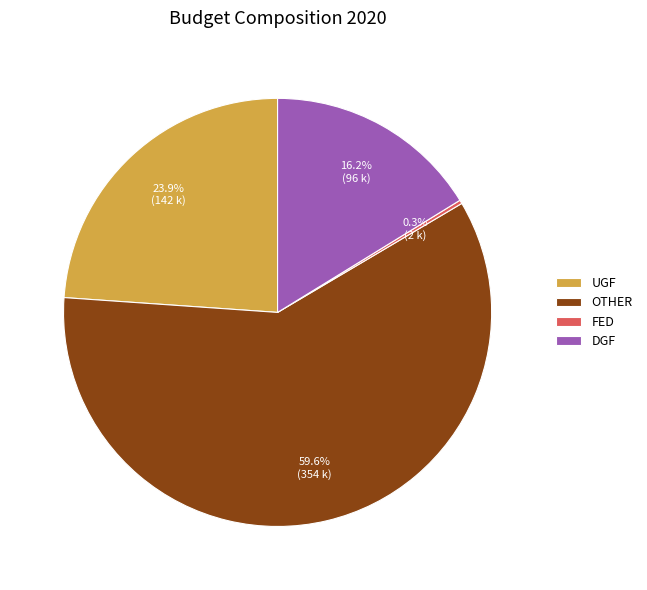

What is the largest slice in the pie chart?

OTHER